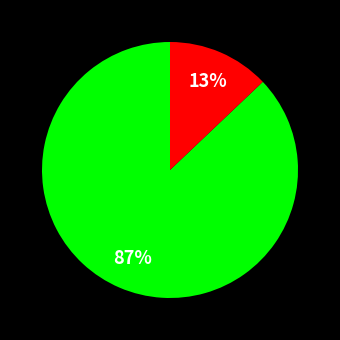

To the nearest percent, what is the difference between the largest and smallest slice percentages?

74%